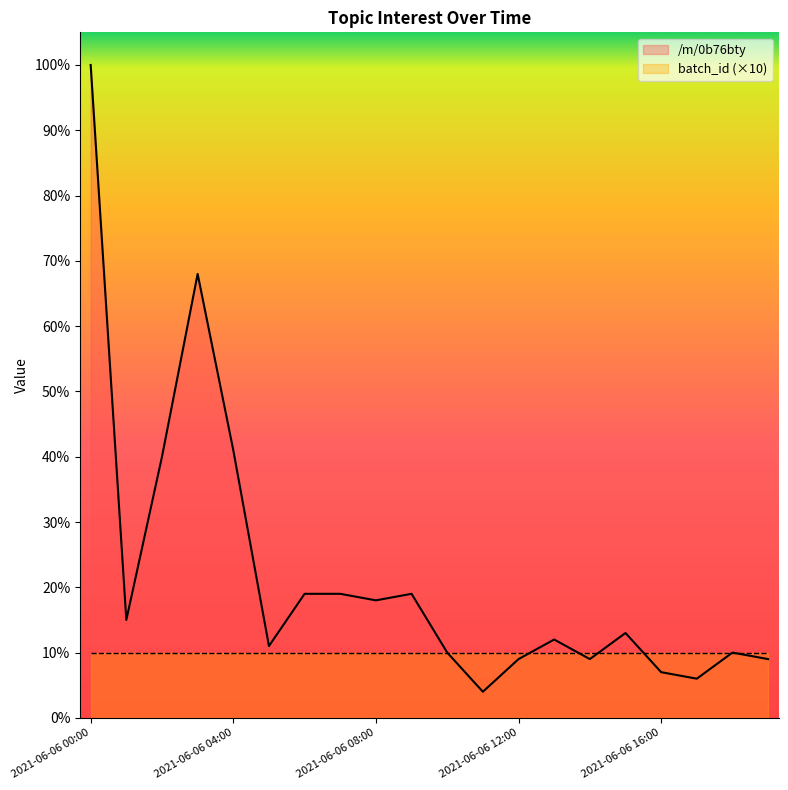

How many interior local valleys (lower than both neighbors) does the data have?

6